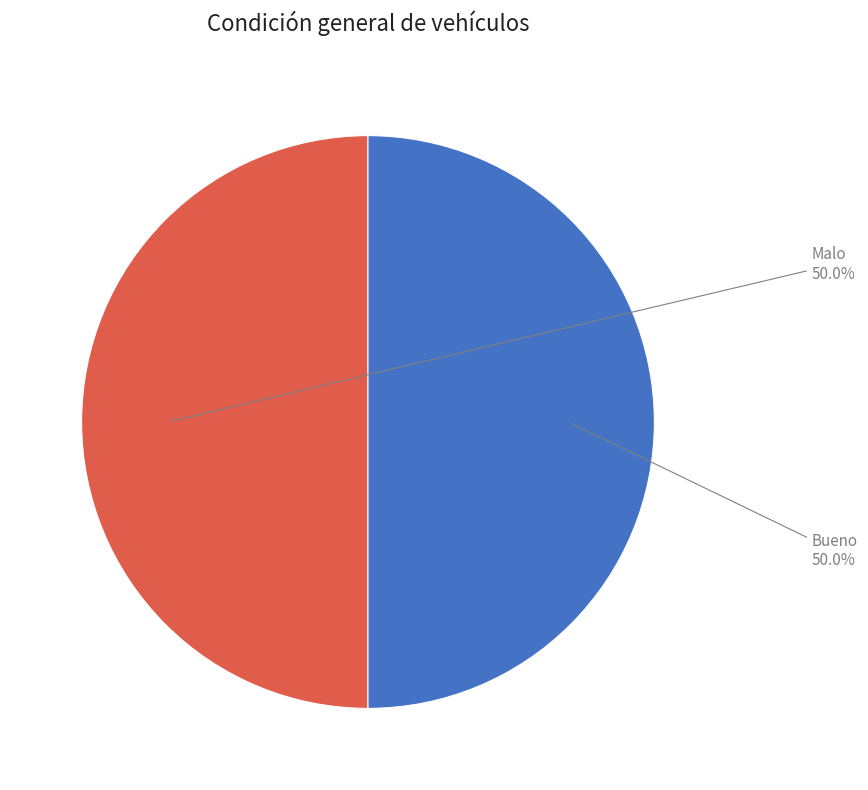

How many slices are in this pie chart?

2